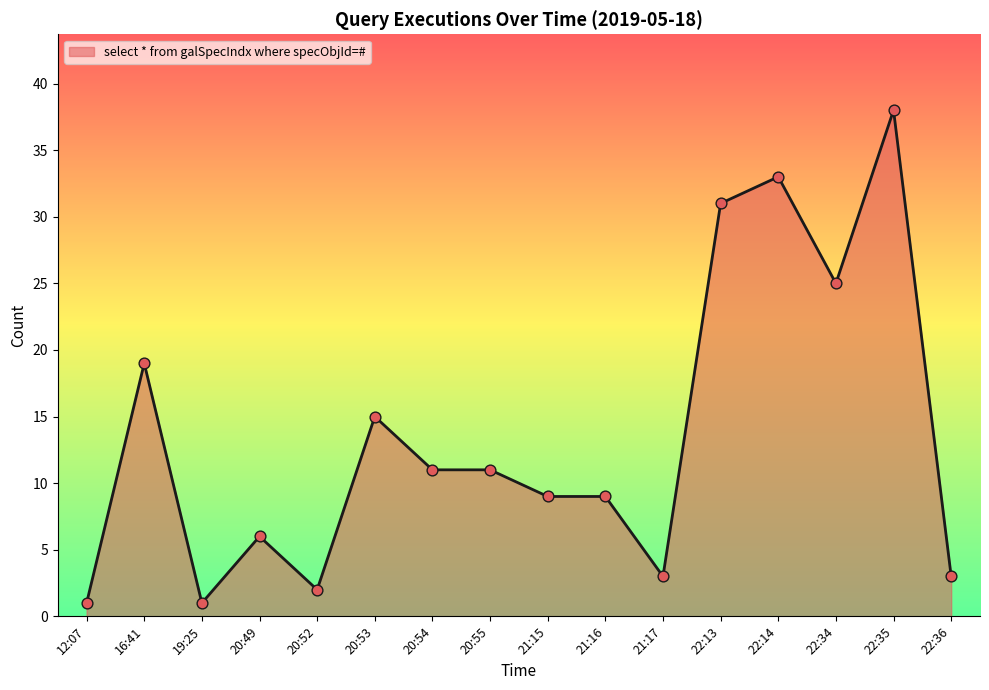

What is the ratio of the value at 22:36 to the value at 20:52?

1.5